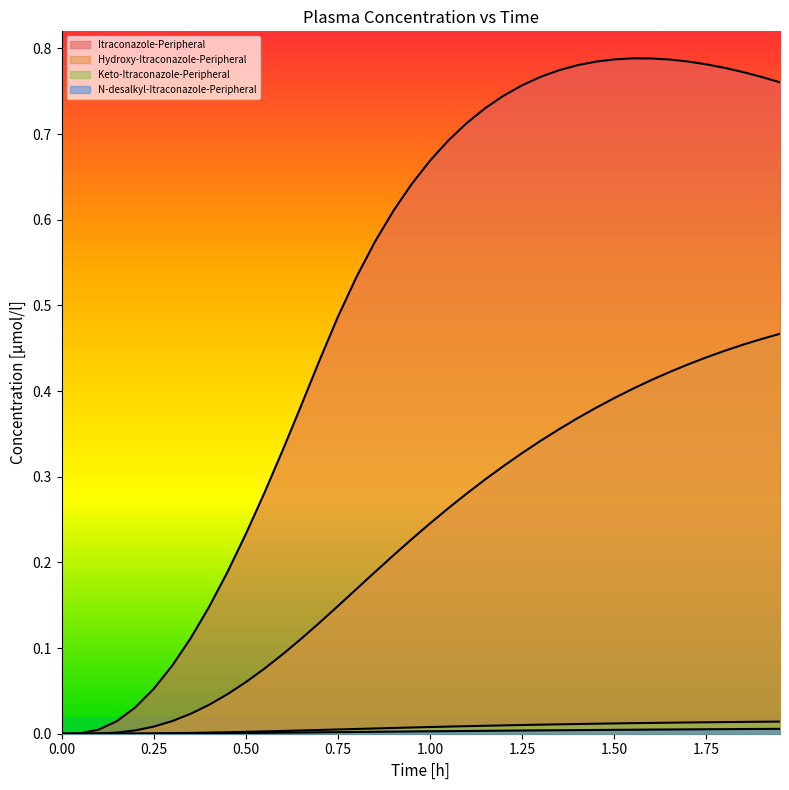

Count the number of categories in the chart.

40